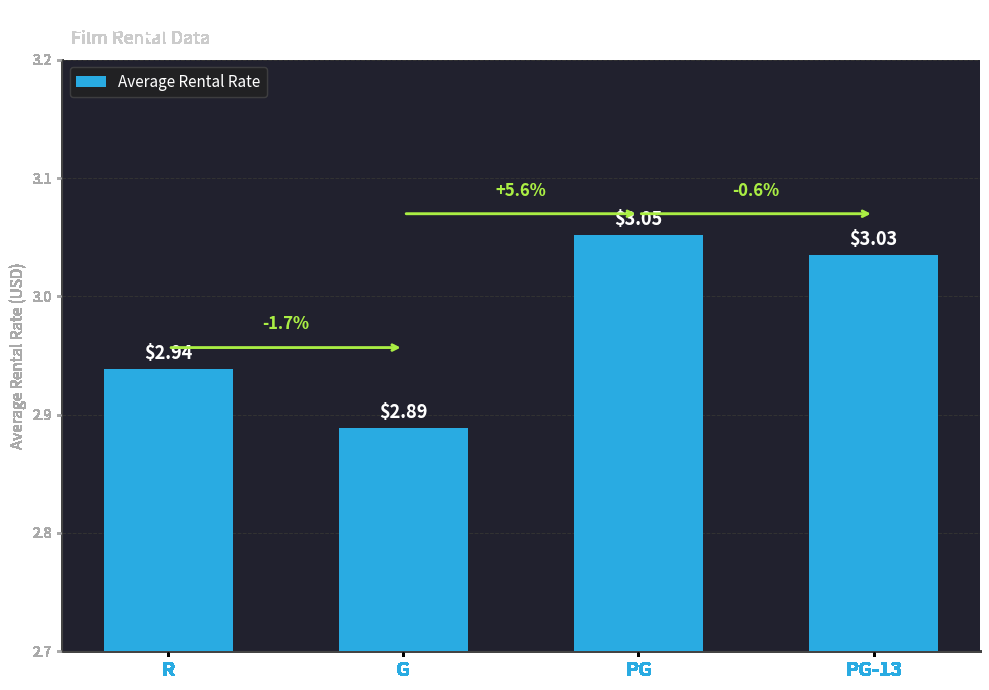

List the labels in order of value, smallest first.

G, R, PG-13, PG